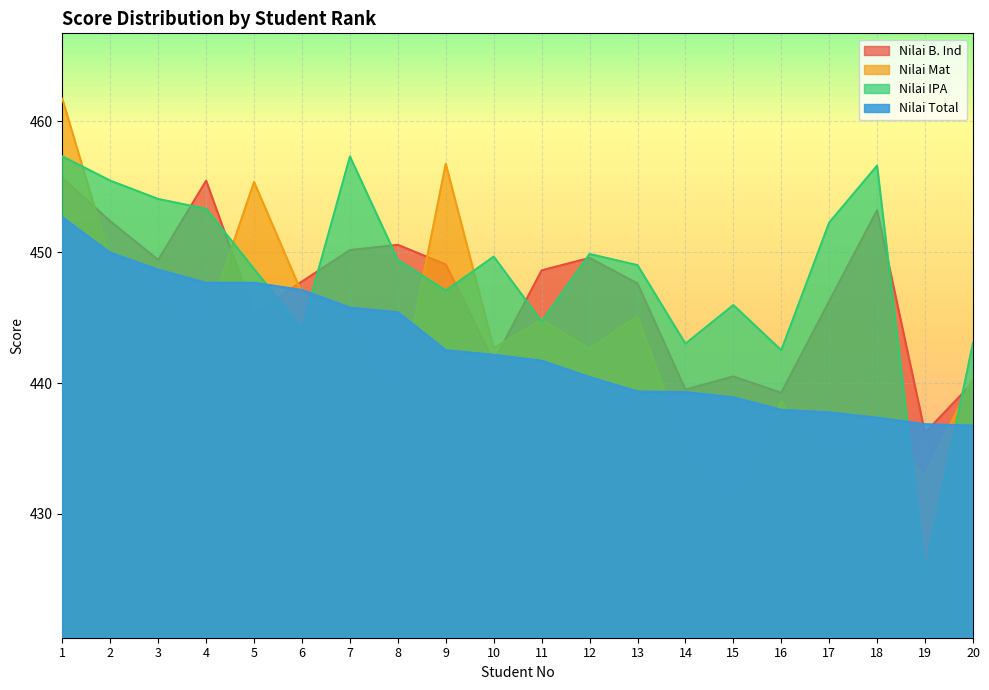

Which series has the largest range (max minus min)?

Nilai IPA